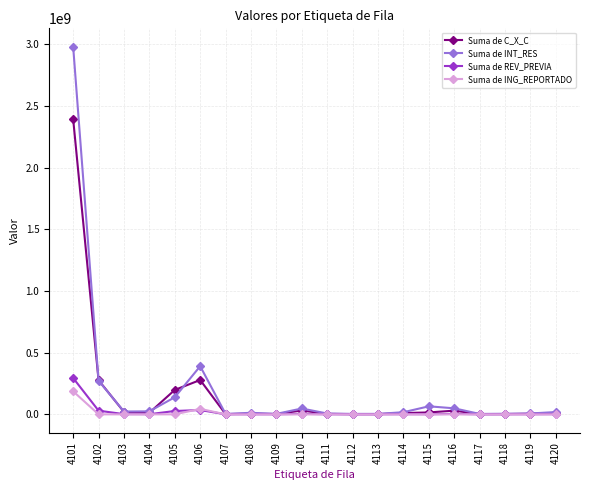

What is the maximum value for Suma de INT_RES?

2978787657